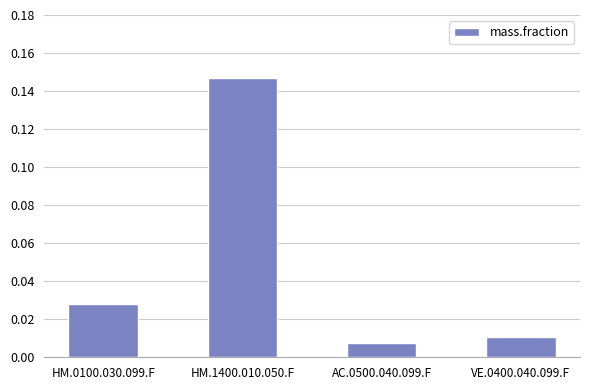

Which label corresponds to the largest value in the chart?

HM.1400.010.050.F